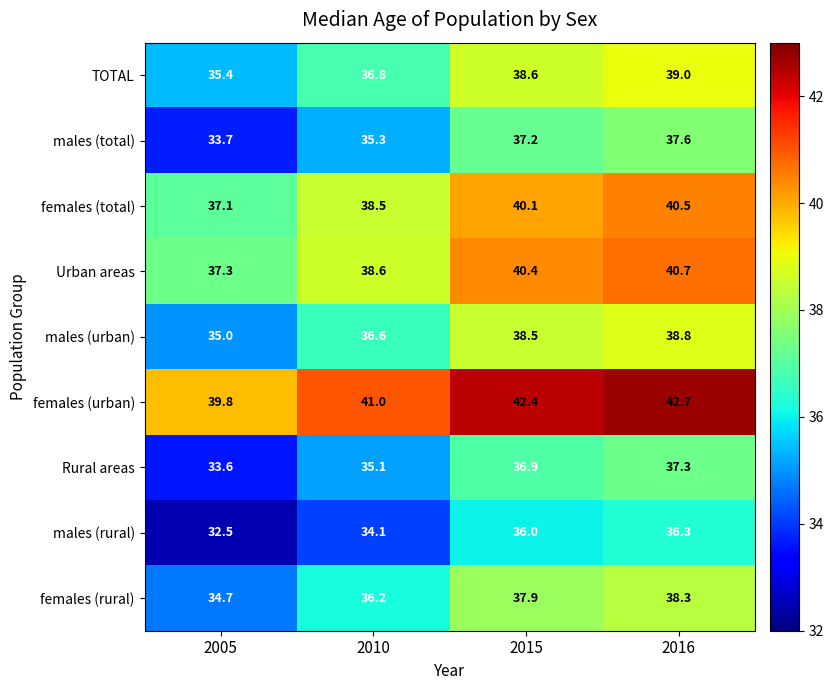

Which category has the lowest value across all series?

2005